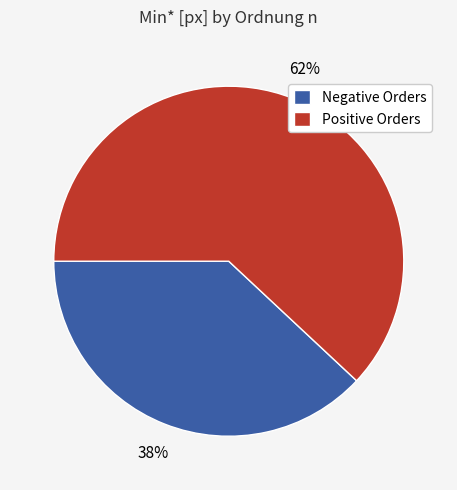

How many slices are in this pie chart?

2